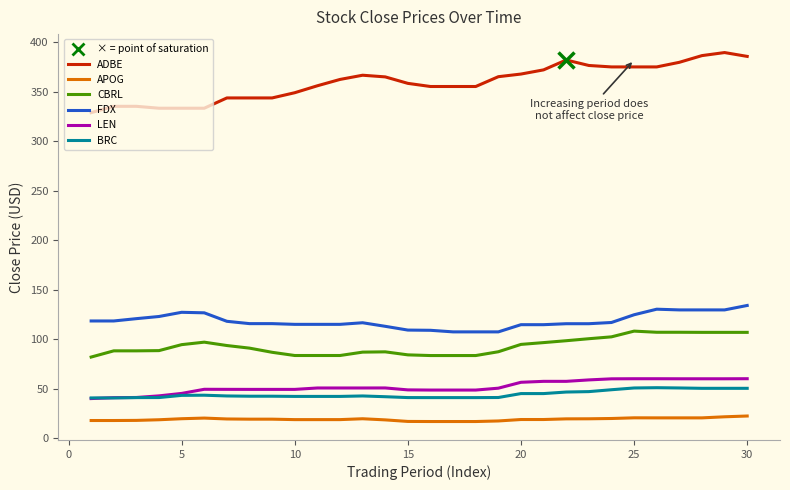

Does the chart have visible grid lines?

No